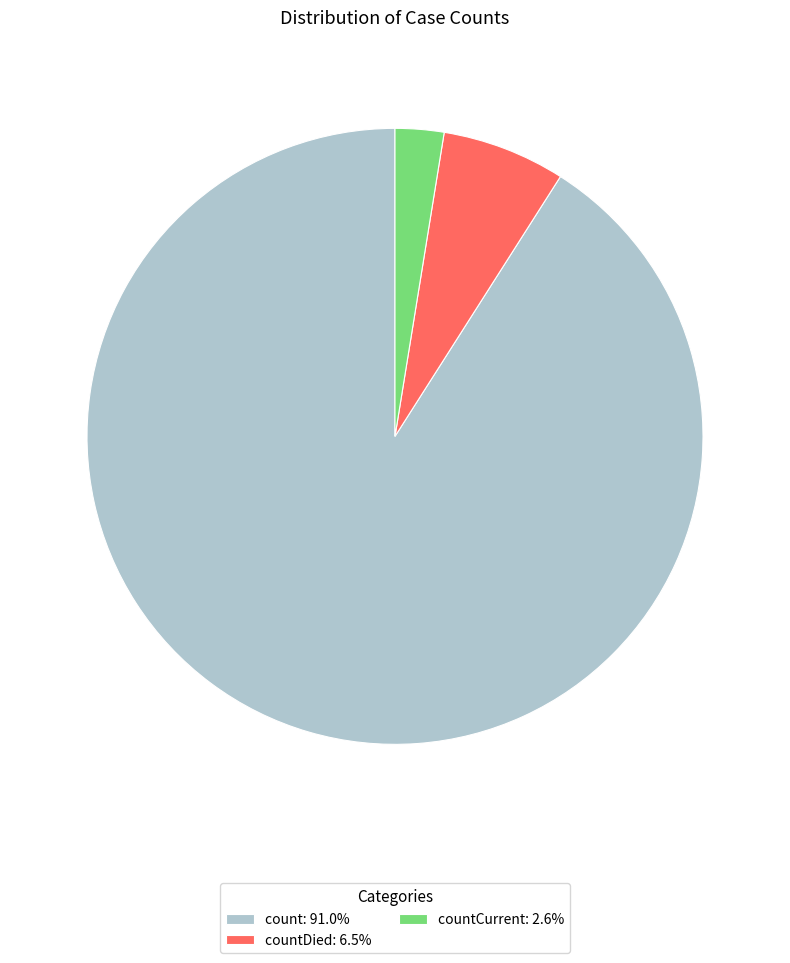

How many segments does this pie chart have?

3